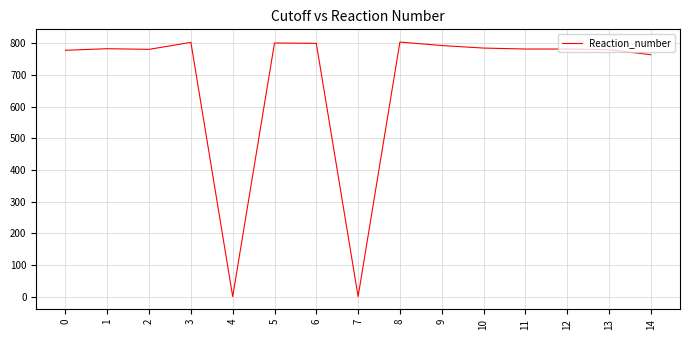

What is the maximum value shown in the chart?

804